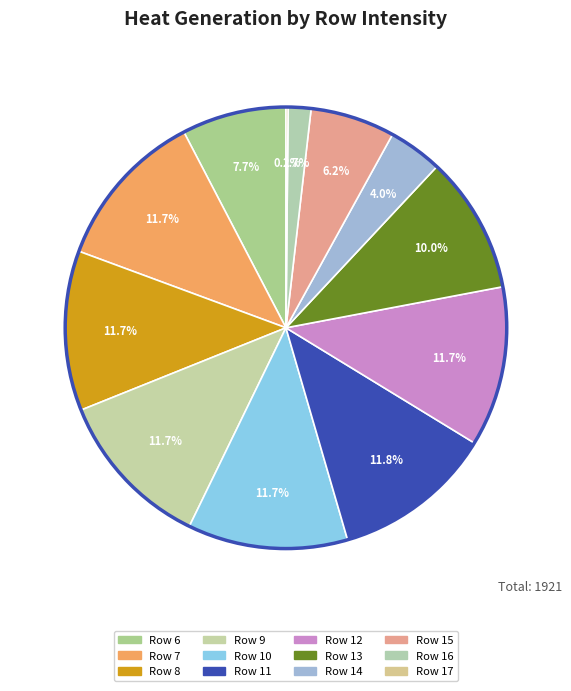

To the nearest percent, what percentage of the pie is Row 12?

12%